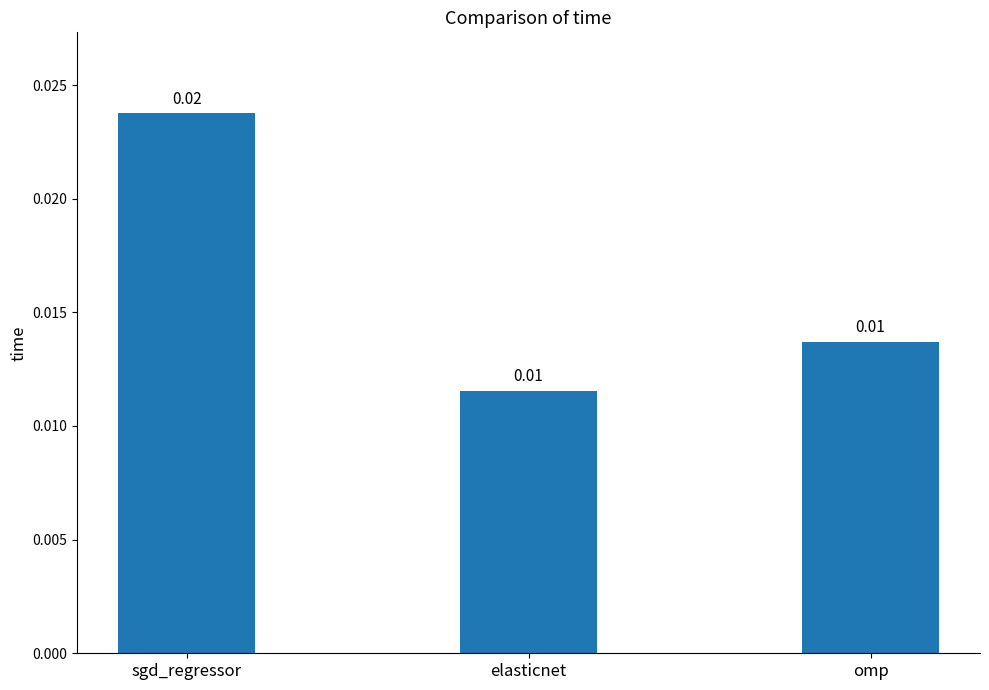

At which category does the chart reach its peak across all series?

sgd_regressor